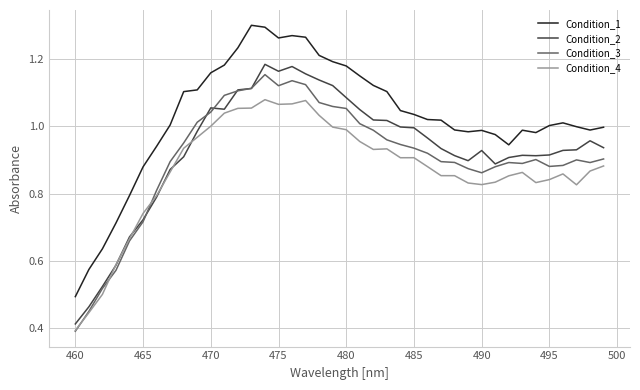

True or false: Condition_2 and Condition_1 cross at least once.

False